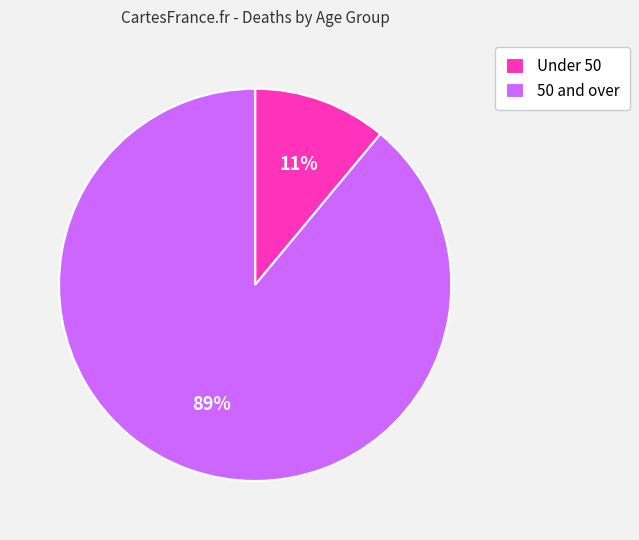

To the nearest percent, what percentage of the pie is Under 50?

11%